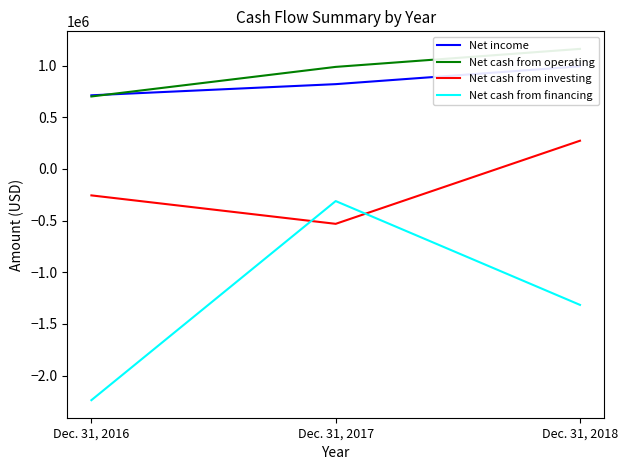

At which label does Net cash from financing reach its minimum?

Dec. 31, 2016